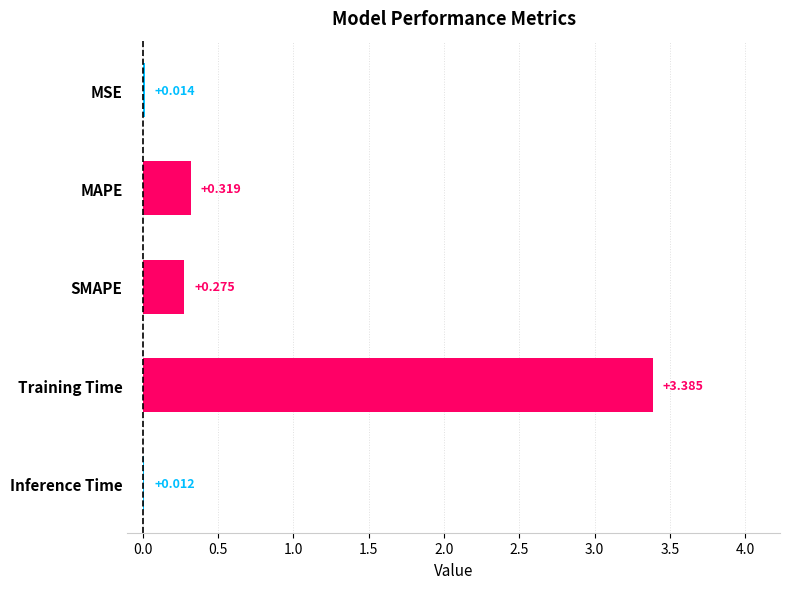

At which label is the value closest to 1?

MAPE